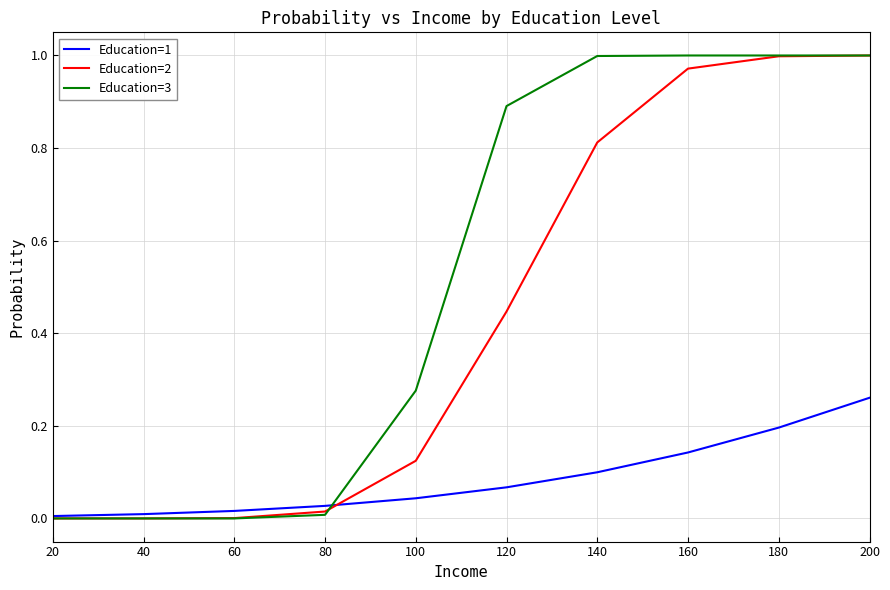

The Education=2 series shows 0.4 at 160. True or false?

False